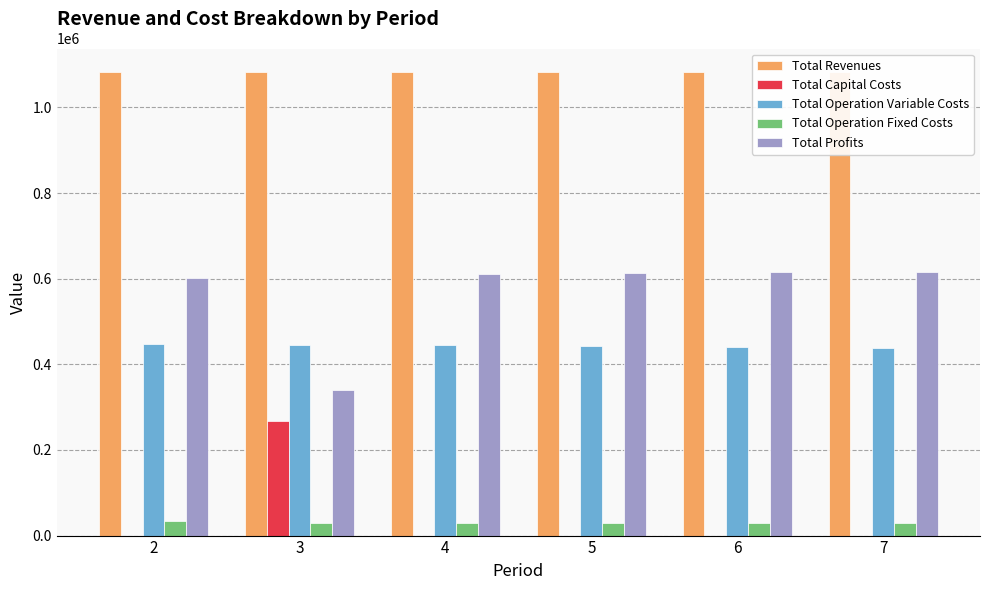

Rank the categories by Total Operation Fixed Costs value from highest to lowest.

2, 3, 4, 5, 6, 7